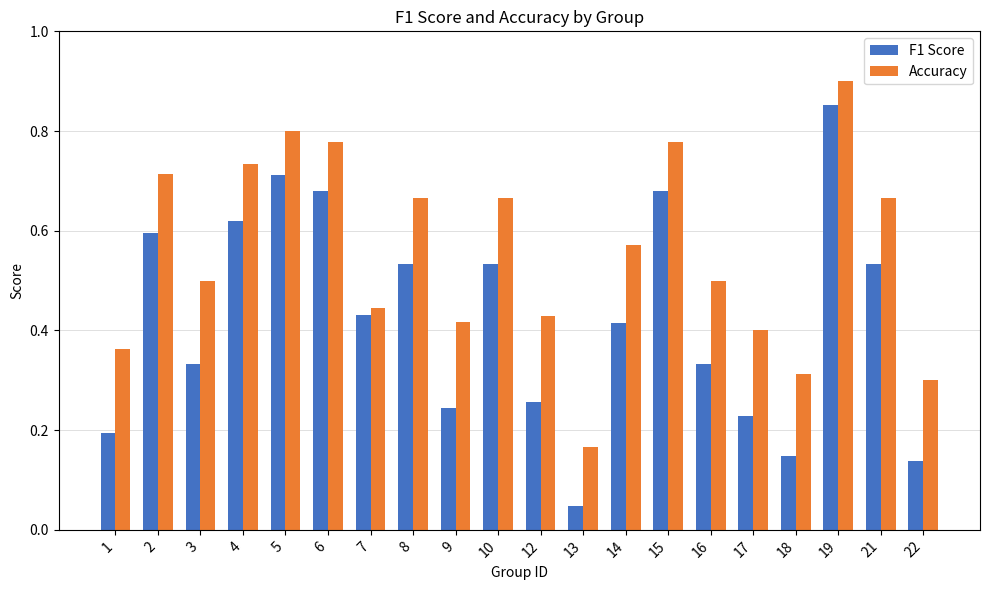

What is the sum of all Accuracy values?

11.1